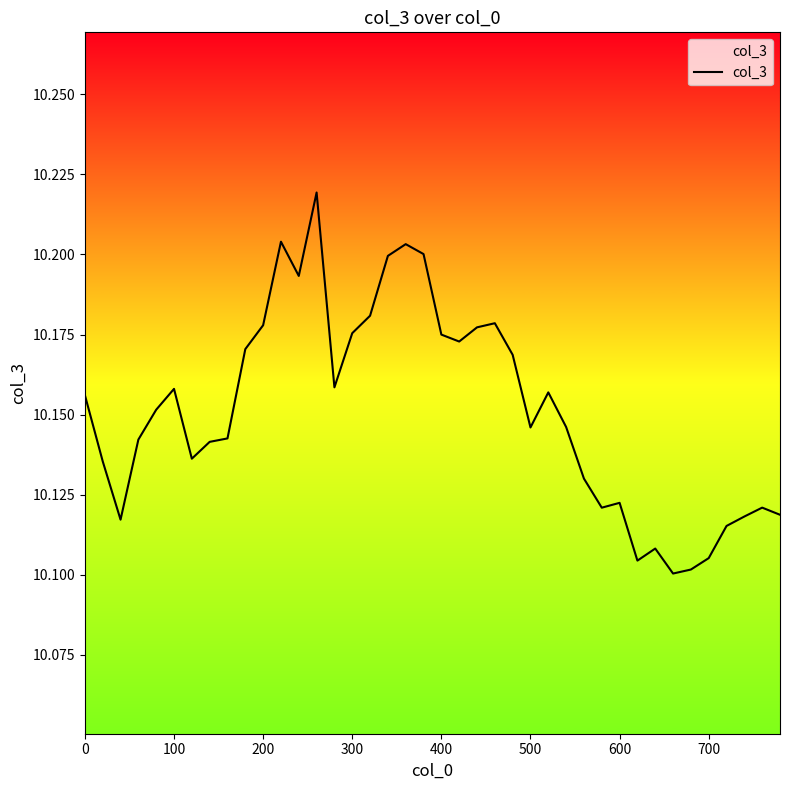

Does the chart have visible grid lines?

No